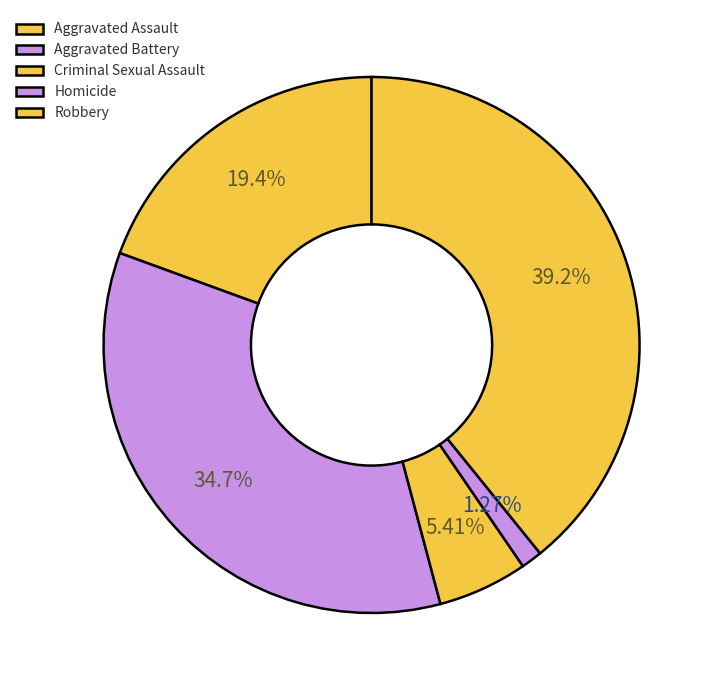

Does any single category account for the majority?

No